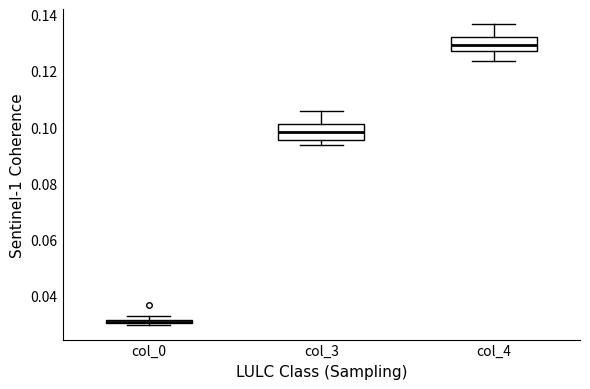

Where is the upper edge of the box for col_3 on the y-axis? The values are not printed on the chart, so give them approximately, as read against the axis.

0.102